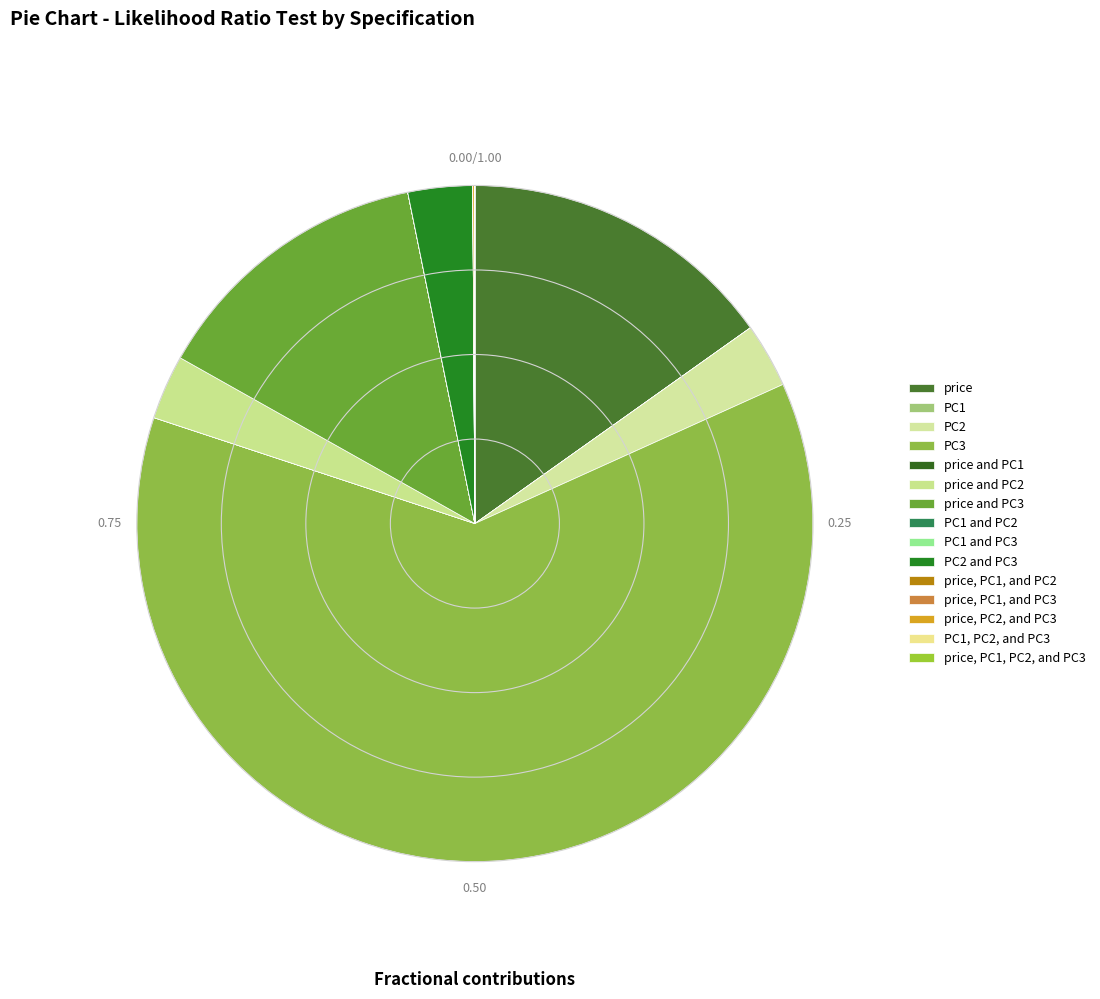

What is the change in value from PC3 to PC1 and PC2?

-0.4